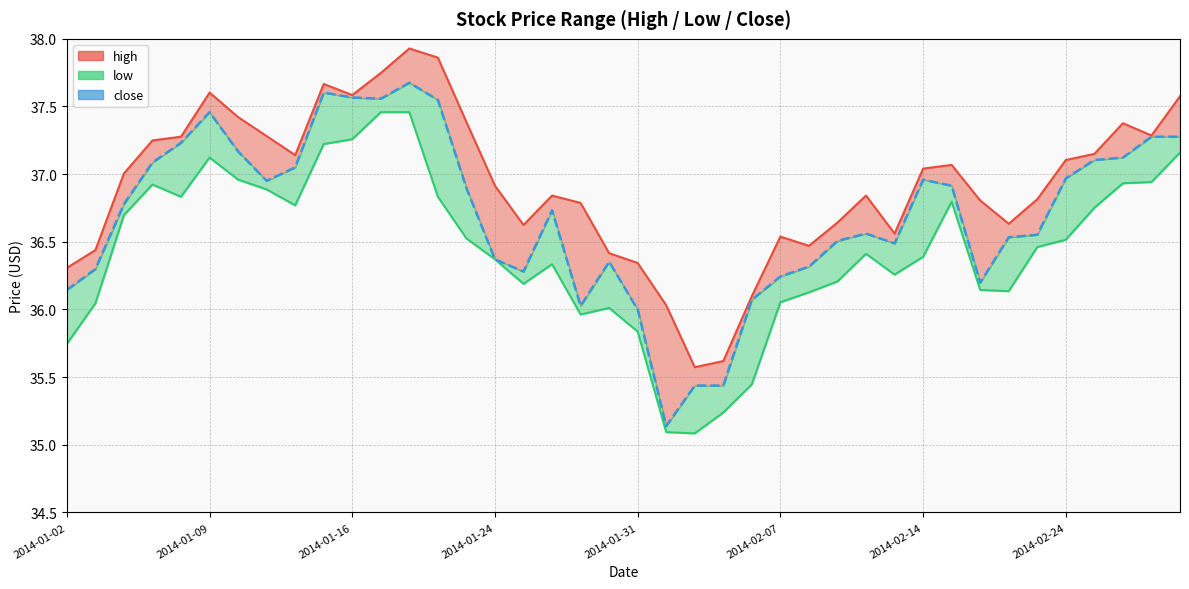

Which series has the widest spread of values?

close